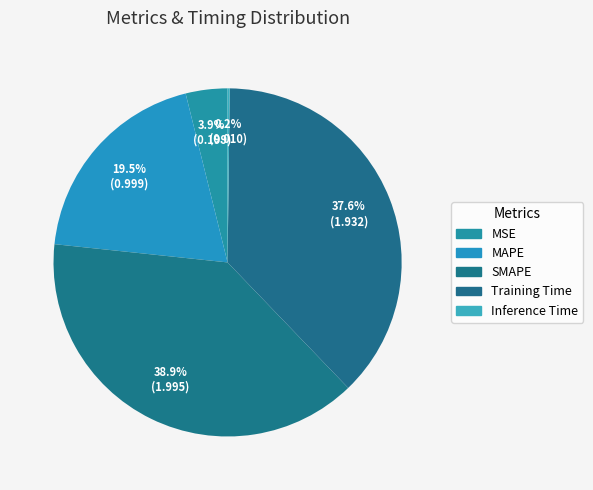

Between Inference Time and Training Time, which is larger?

Training Time